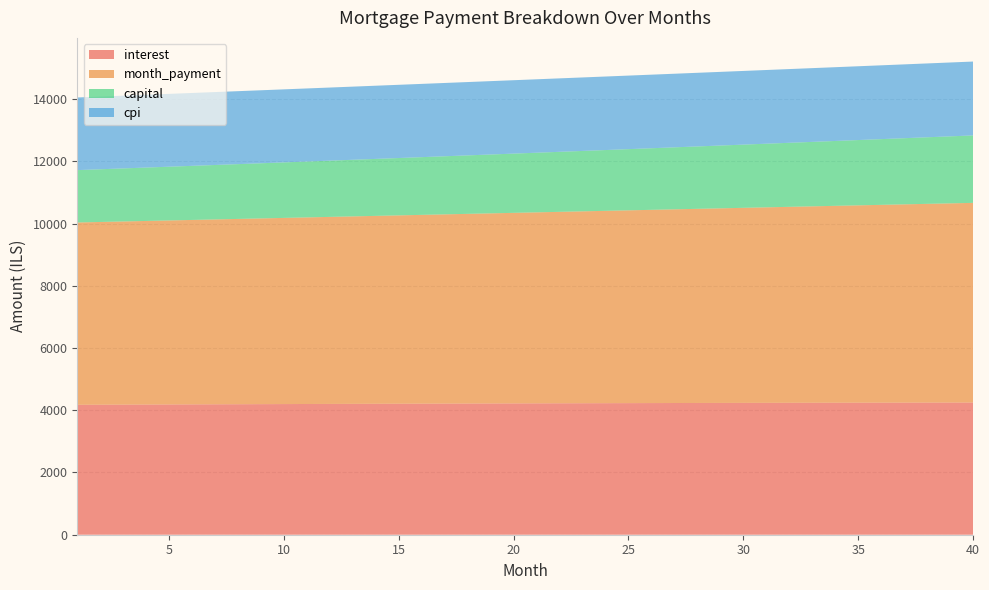

Reading left to right, what are all the values shown in this chart?

interest: 1=4176.4	2=4179.1	3=4181.8	4=4184.4	5=4187.0	6=4189.6	7=4192.1	8=4194.6	9=4197.0	10=4199.4	11=4201.7	12=4204.0	13=4206.3	14=4208.5	15=4210.7	16=4212.8	17=4214.9	18=4216.9	19=4218.9	20=4220.9	21=4222.7	22=4224.6	23=4226.4	24=4228.2	25=4229.9	26=4231.5	27=4233.1	28=4234.7	29=4236.2	30=4237.6	31=4239.0	32=4240.4	33=4241.7	34=4242.9	35=4244.1	36=4245.3	37=4246.3	38=4247.4	39=4248.4	40=4249.3
month_payment: 1=5859.5	2=5873.2	3=5886.9	4=5900.7	5=5914.4	6=5928.2	7=5942.1	8=5955.9	9=5969.8	10=5983.7	11=5997.7	12=6011.7	13=6025.7	14=6039.8	15=6053.9	16=6068.0	17=6082.2	18=6096.4	19=6110.6	20=6124.8	21=6139.1	22=6153.5	23=6167.8	24=6182.2	25=6196.6	26=6211.1	27=6225.6	28=6240.1	29=6254.7	30=6269.3	31=6283.9	32=6298.6	33=6313.3	34=6328.0	35=6342.7	36=6357.5	37=6372.4	38=6387.3	39=6402.2	40=6417.1
capital: 1=1683.2	2=1694.1	3=1705.1	4=1716.2	5=1727.4	6=1738.7	7=1750.0	8=1761.4	9=1772.8	10=1784.4	11=1796.0	12=1807.7	13=1819.4	14=1831.3	15=1843.2	16=1855.2	17=1867.3	18=1879.4	19=1891.7	20=1904.0	21=1916.4	22=1928.9	23=1941.4	24=1954.1	25=1966.8	26=1979.6	27=1992.5	28=2005.4	29=2018.5	30=2031.6	31=2044.9	32=2058.2	33=2071.6	34=2085.1	35=2098.6	36=2112.3	37=2126.0	38=2139.9	39=2153.8	40=2167.8
cpi: 1=2334.9	2=2336.3	3=2337.8	4=2339.3	5=2340.7	6=2342.1	7=2343.5	8=2344.8	9=2346.2	10=2347.5	11=2348.8	12=2350.0	13=2351.3	14=2352.5	15=2353.7	16=2354.8	17=2356.0	18=2357.1	19=2358.2	20=2359.2	21=2360.3	22=2361.3	23=2362.3	24=2363.2	25=2364.1	26=2365.0	27=2365.9	28=2366.7	29=2367.6	30=2368.3	31=2369.1	32=2369.8	33=2370.5	34=2371.2	35=2371.8	36=2372.4	37=2373.0	38=2373.5	39=2374.1	40=2374.5